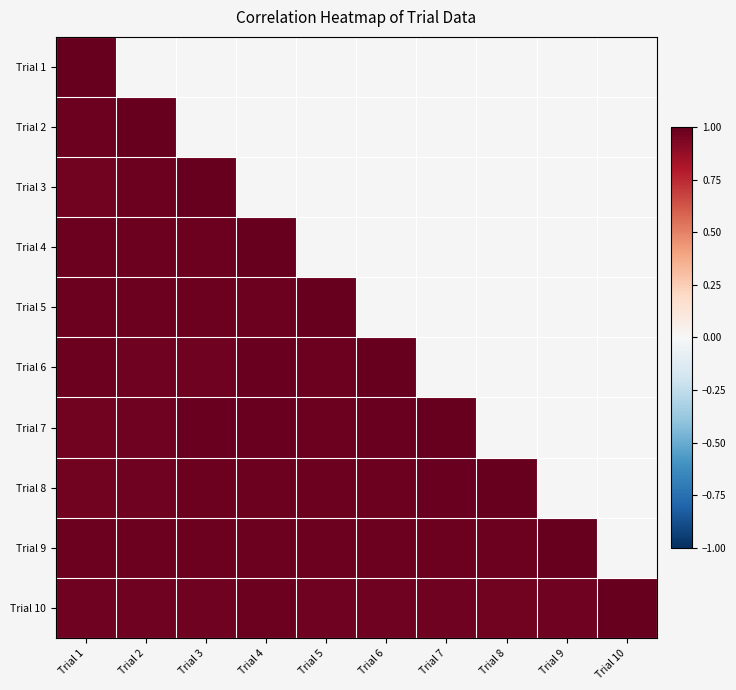

How many positive values does the Trial 1 series have?

1